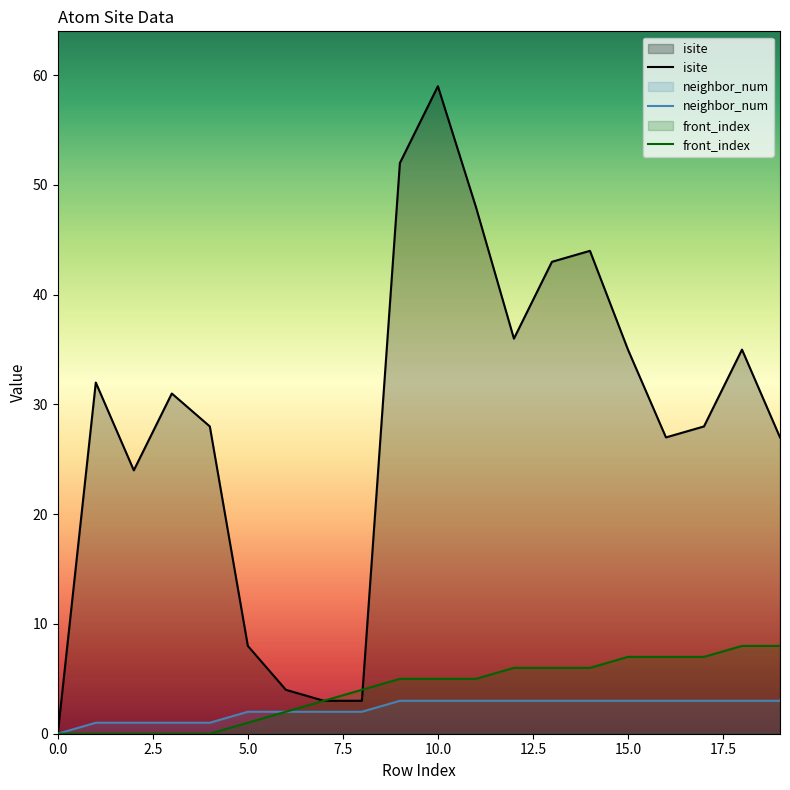

How many lines are shown in the chart?

3